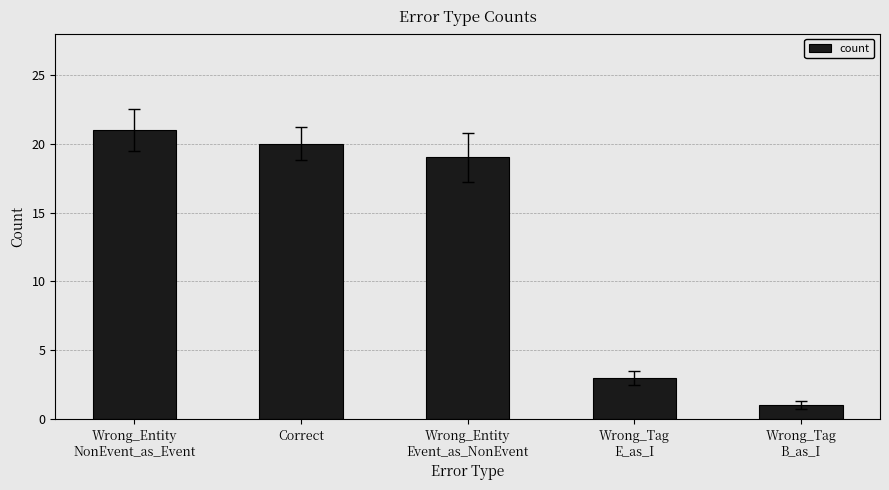

Where does the data first go above 19?

Wrong_Entity
NonEvent_as_Event